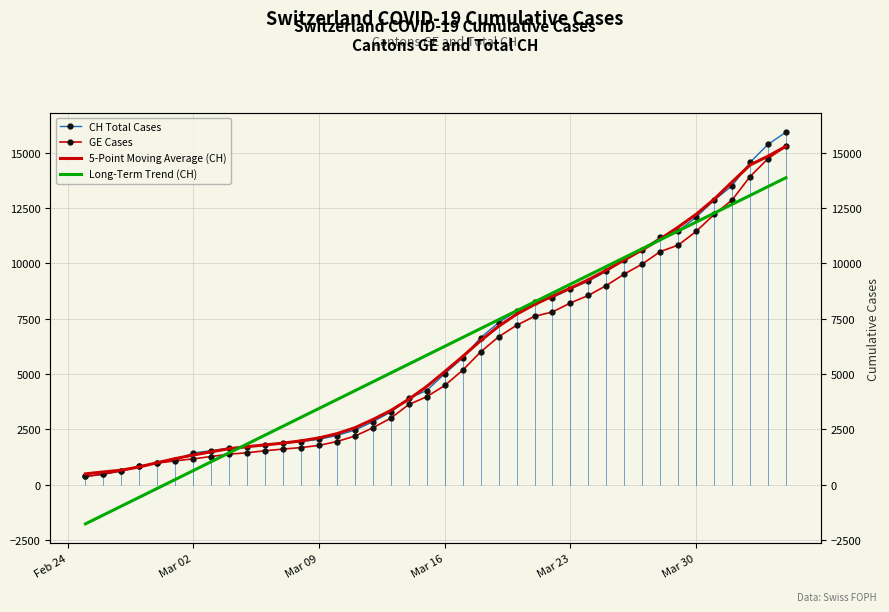

What is the maximum value for 5-Point Moving Average (CH)?

15287.3